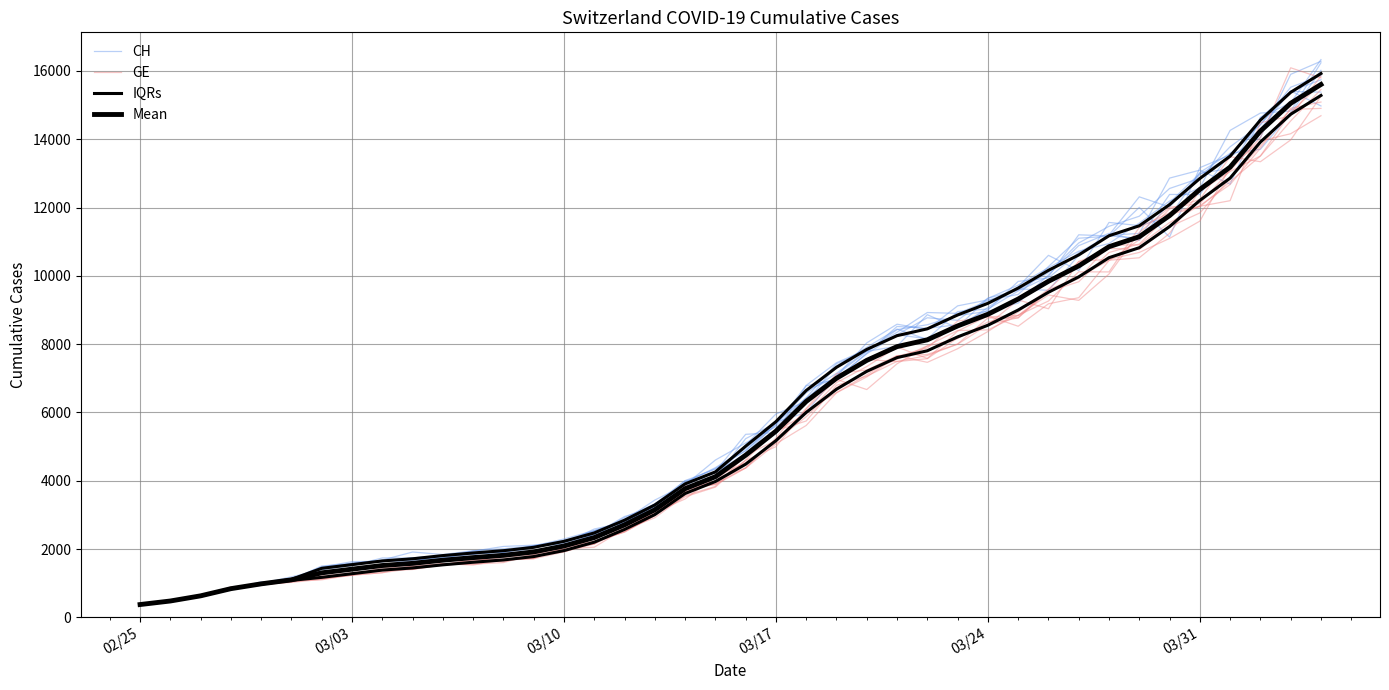

How many times do GE and Mean cross each other?

5